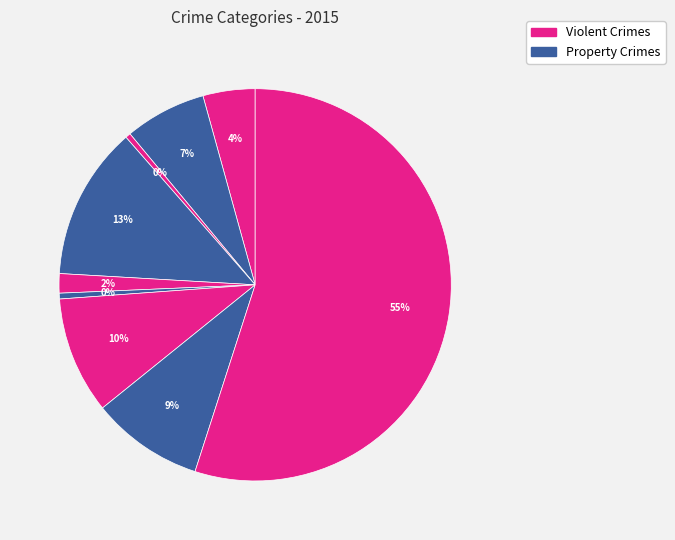

How many slices are in this pie chart?

9